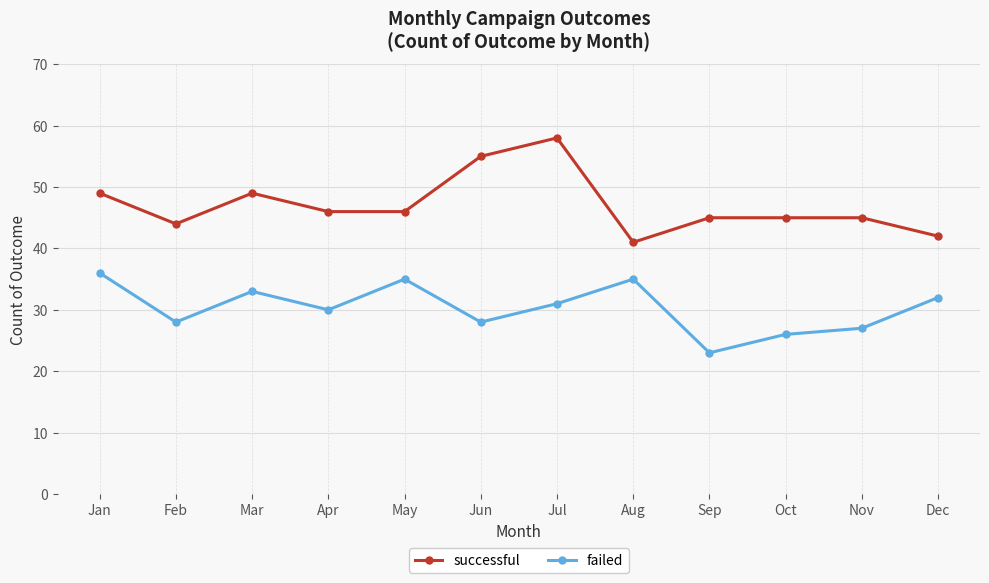

At which category is the sum across all series the highest?

Jul